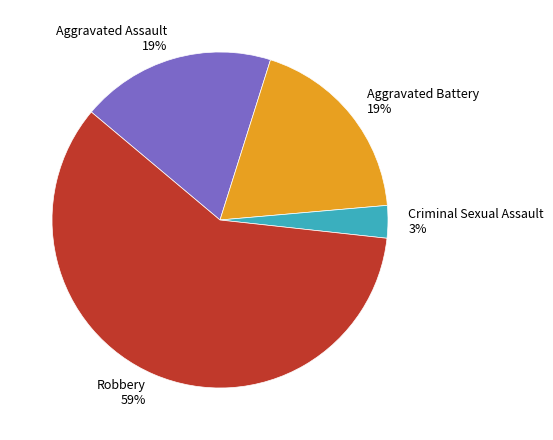

Do Aggravated Battery 19% and Criminal Sexual Assault 3% together represent more than half of the pie?

No